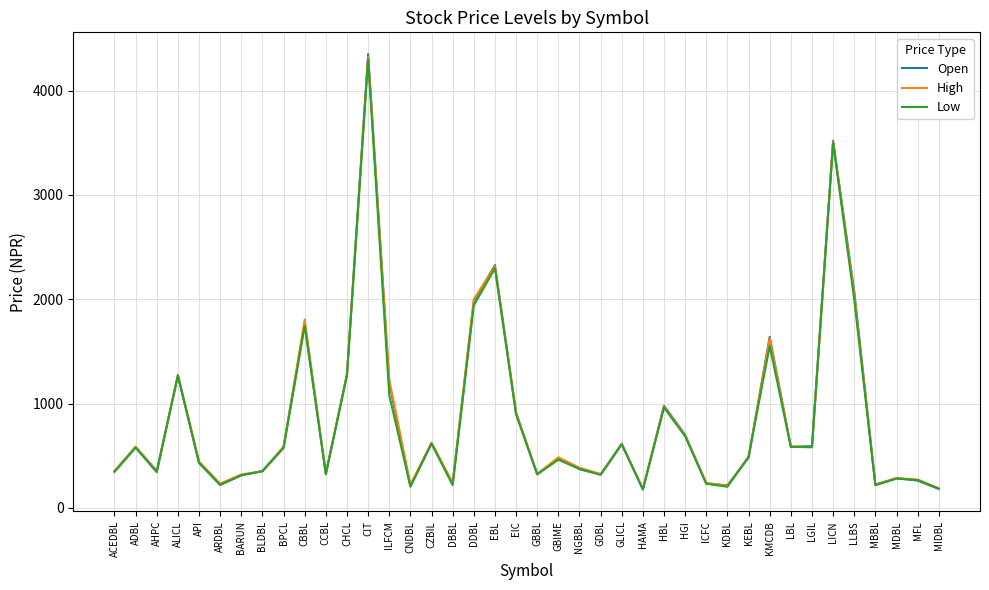

At which category is the sum across all series the highest?

CIT